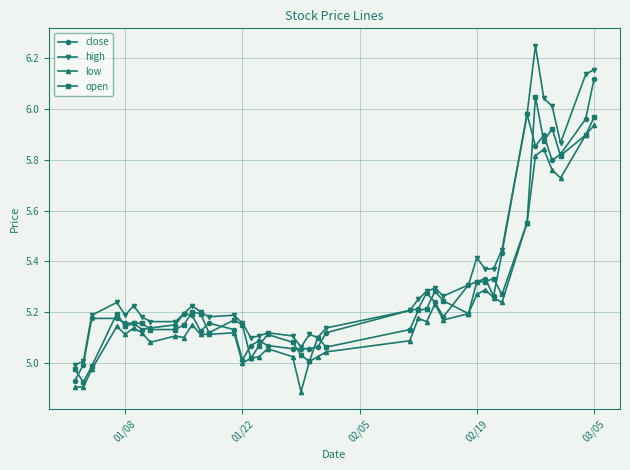

Rank the series by their maximum value, from lowest to highest.

low, open, close, high